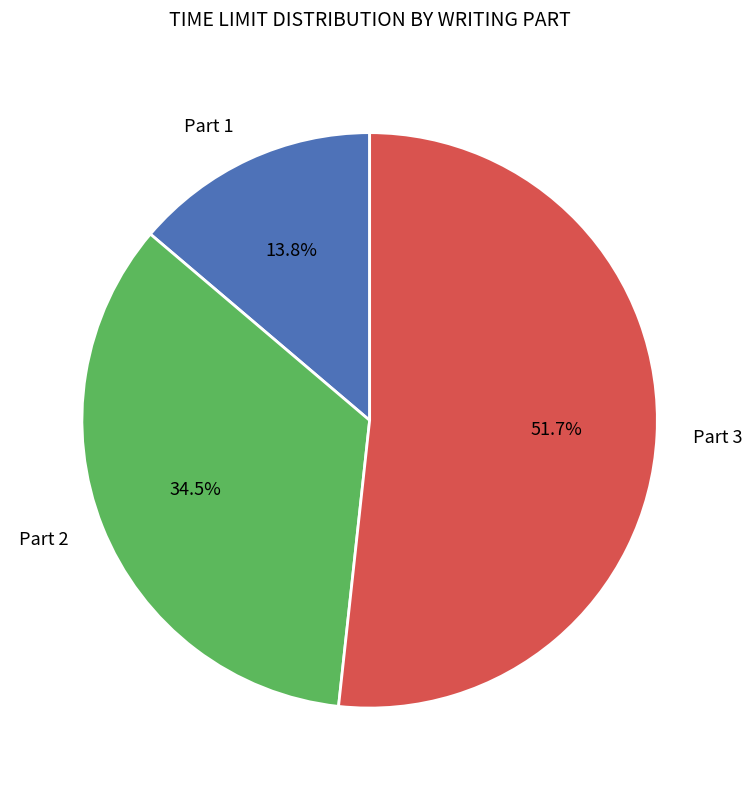

Does any single category account for the majority?

Yes